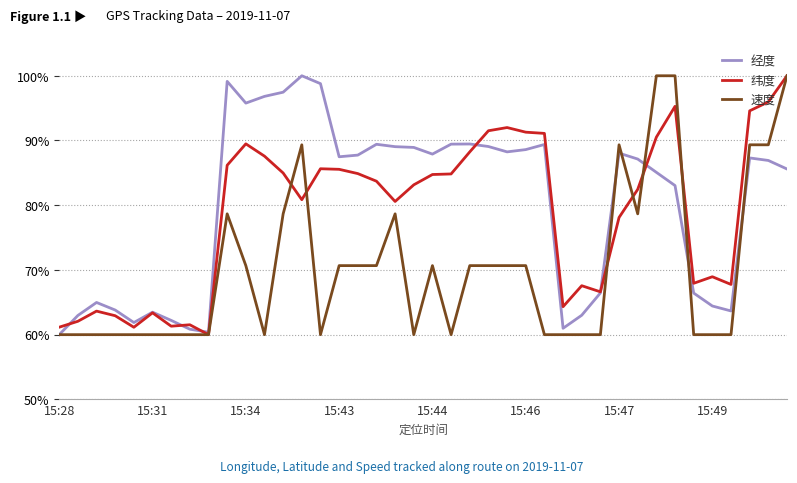

What is the greatest value displayed?

100.0